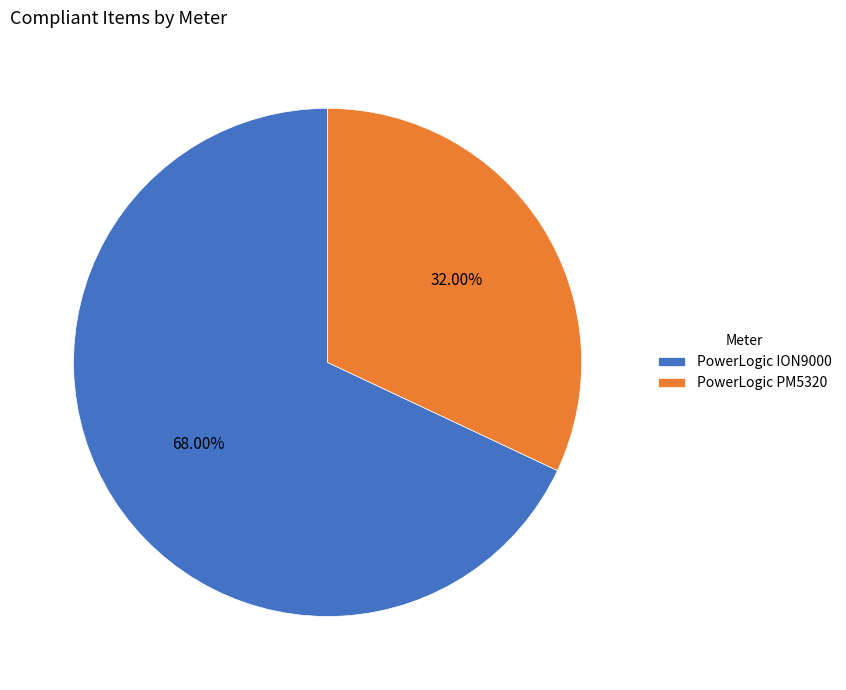

Which category has the smallest portion of the pie?

PowerLogic PM5320